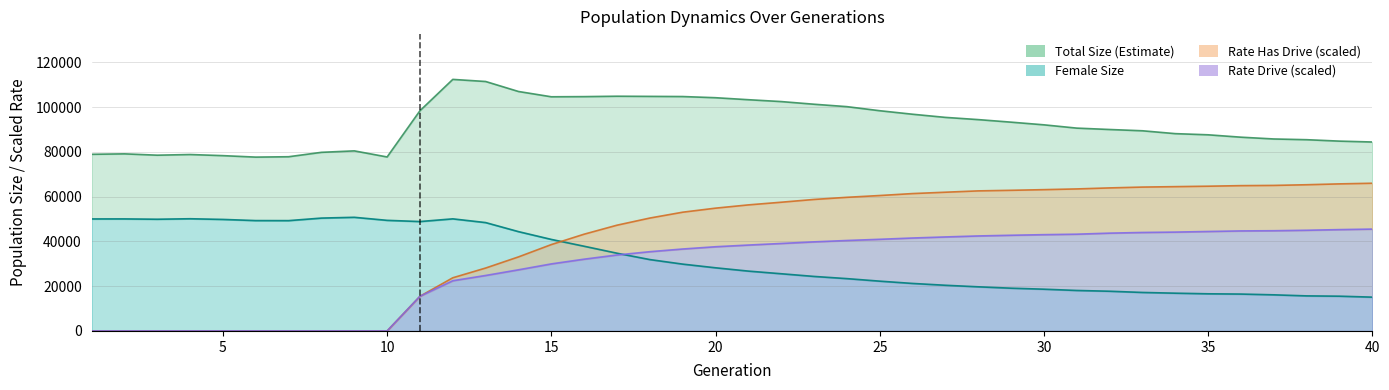

Which series has the largest range (max minus min)?

Rate Has Drive (scaled)